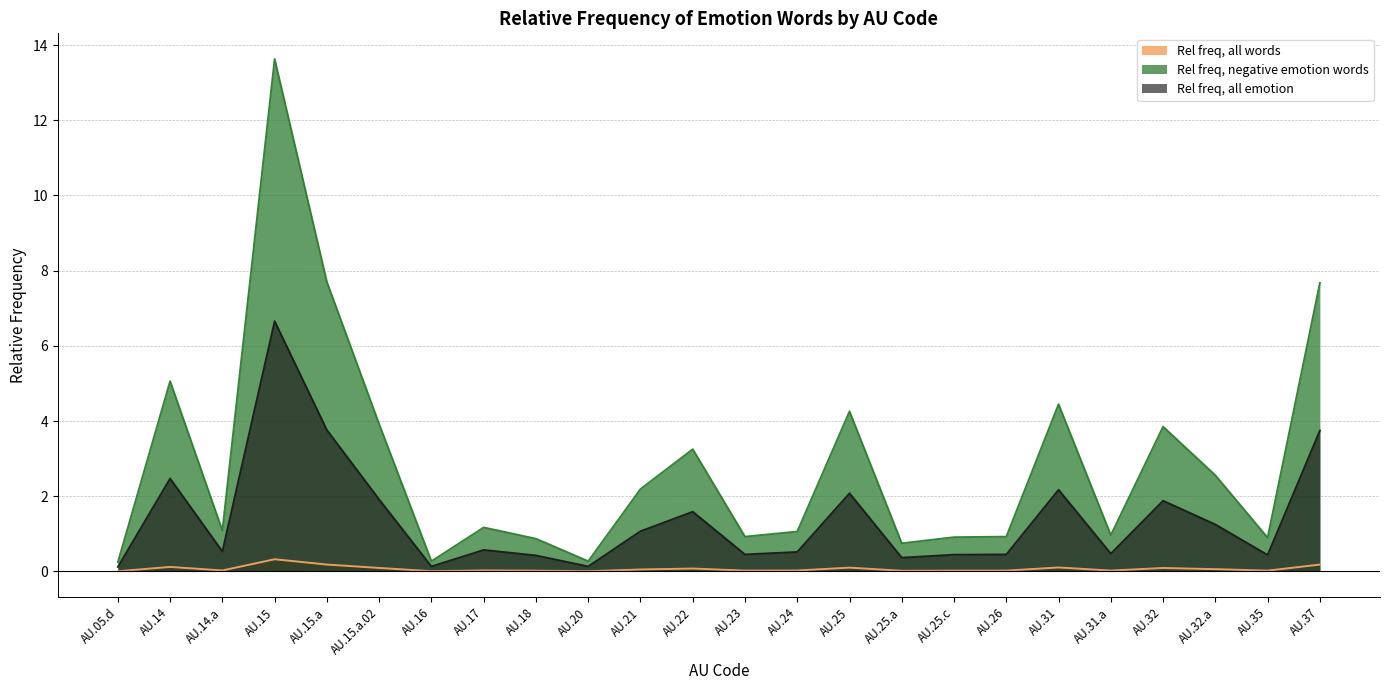

What is the average value of the Rel freq, all words series?

0.1